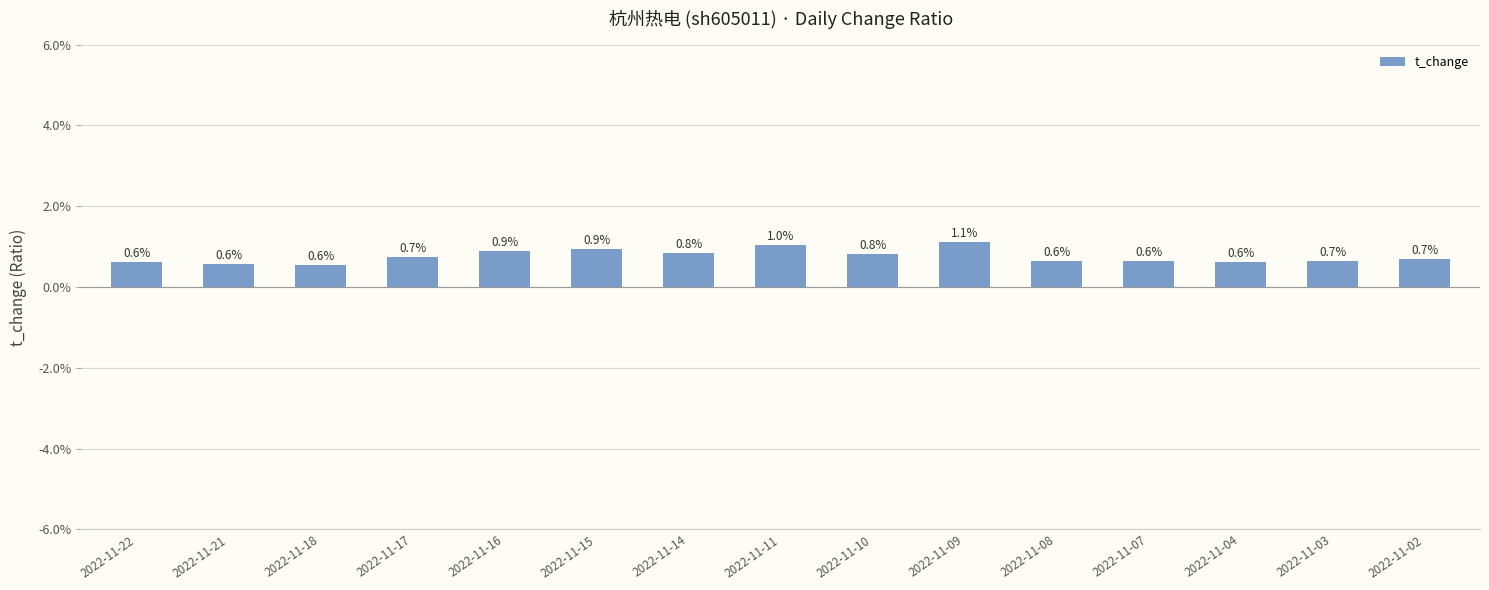

Which category has the highest value across all series?

2022-11-09